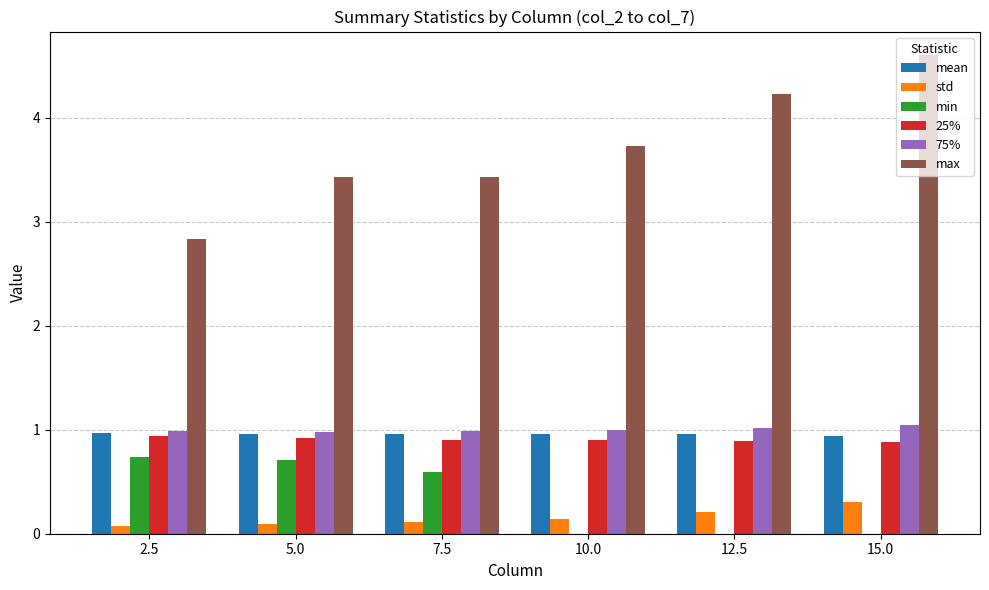

What is the sum of all 25% values?

5.4